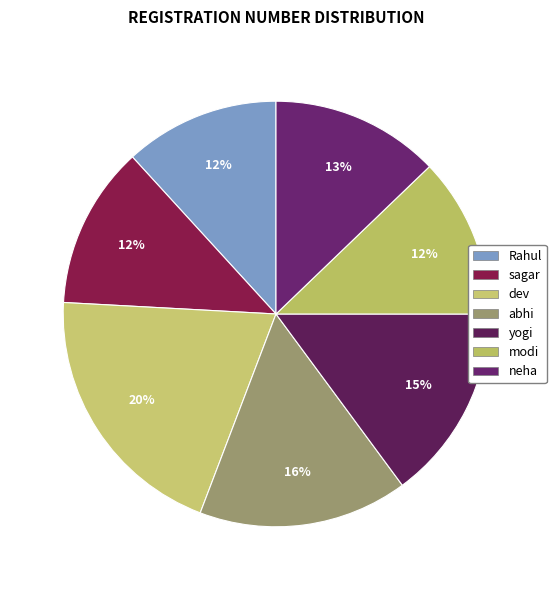

To the nearest percent, what is the difference between the largest and smallest slice percentages?

8%